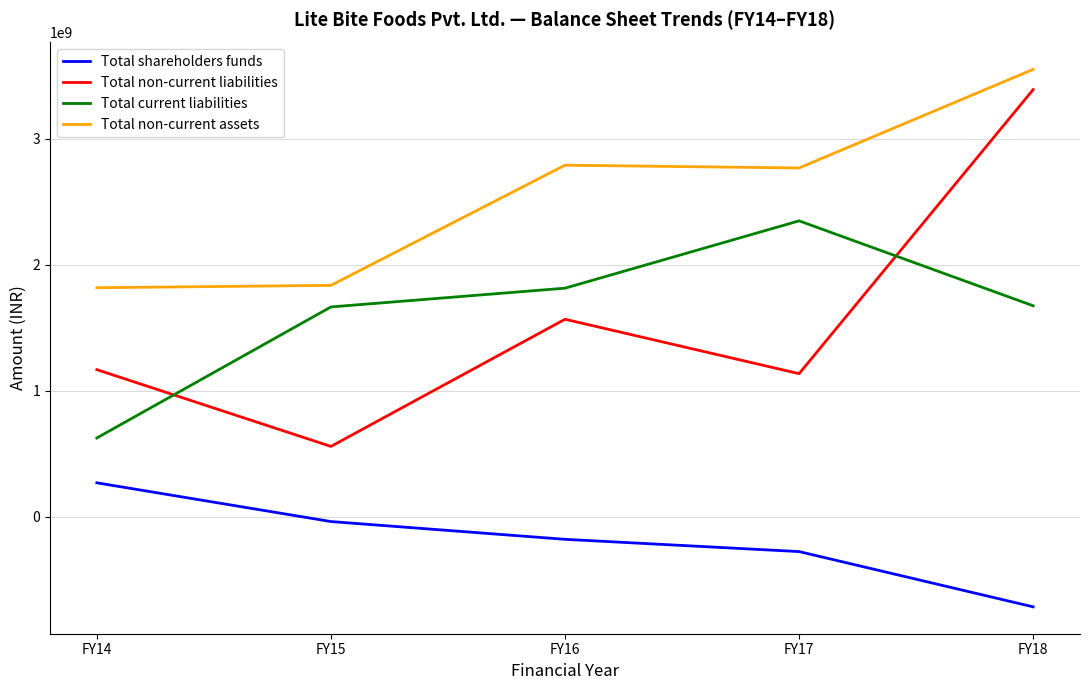

Between FY14 and FY17, which series saw the biggest shift?

Total current liabilities